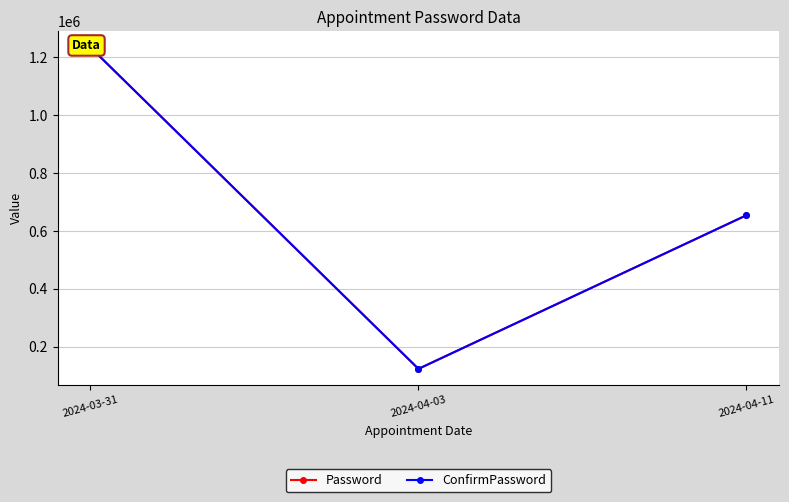

How many categories are shown in the chart?

3